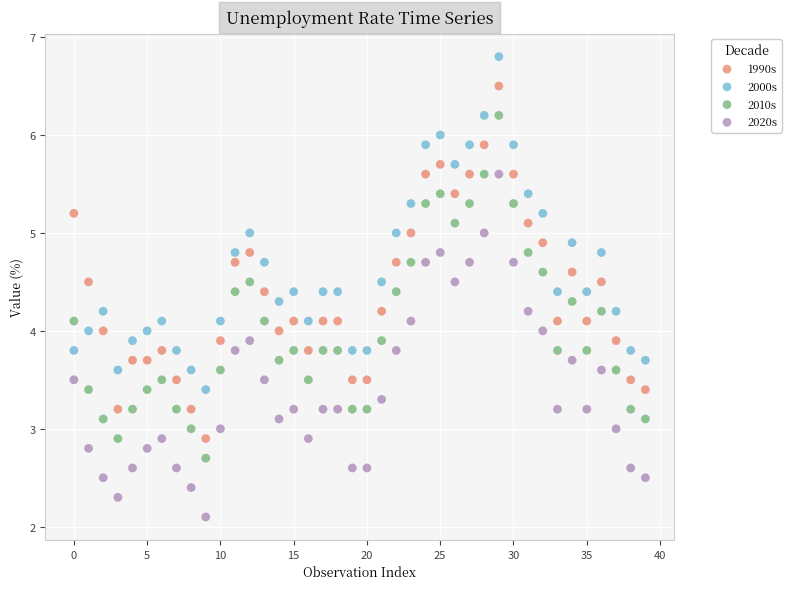

Which series has the widest spread of Y values?

1990s